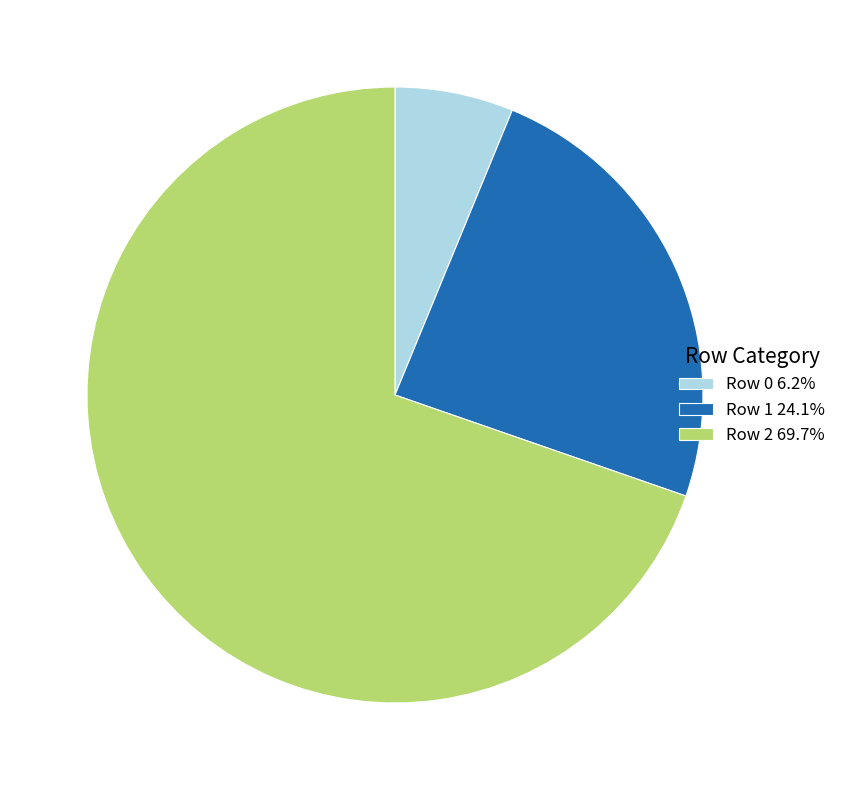

Approximately how many times larger is the value at Row 0 6.2% compared to Row 1 24.1%?

0.3